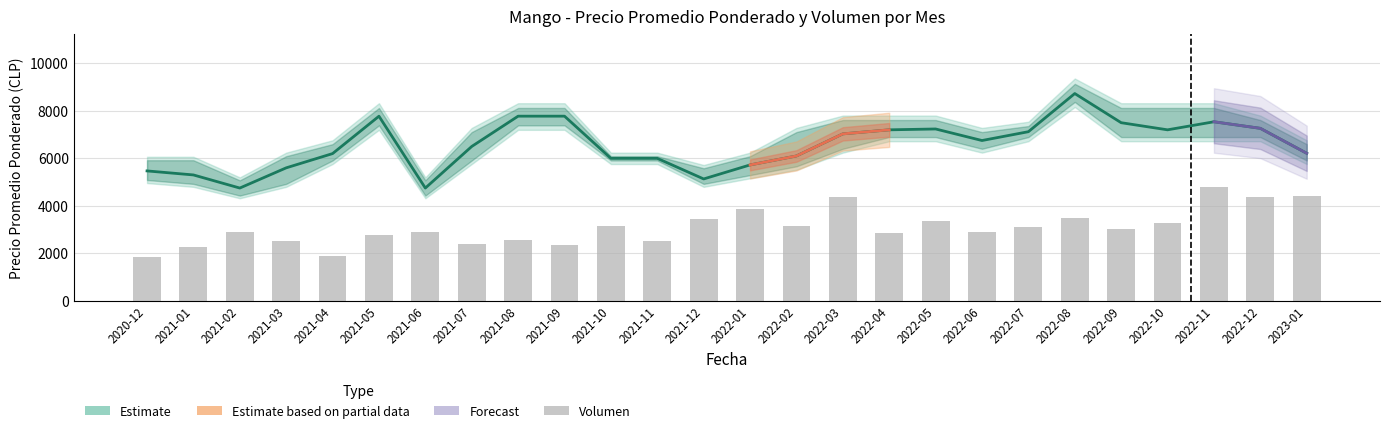

At which label does Precio promedio ponderado first exceed 6750?

2021-05